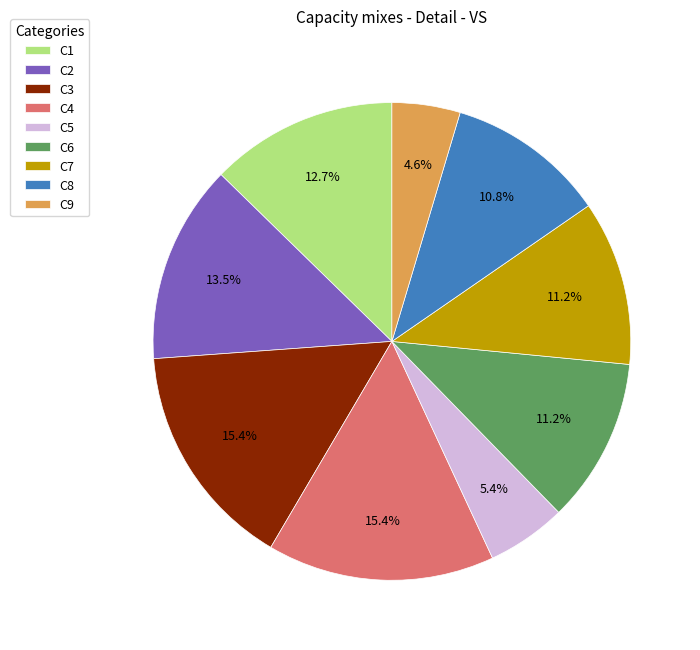

To the nearest percent, what portion does C3 represent?

15%